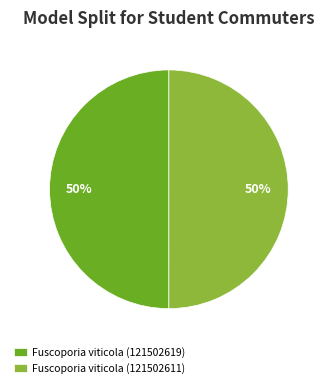

To the nearest percent, what is the average slice percentage?

50%